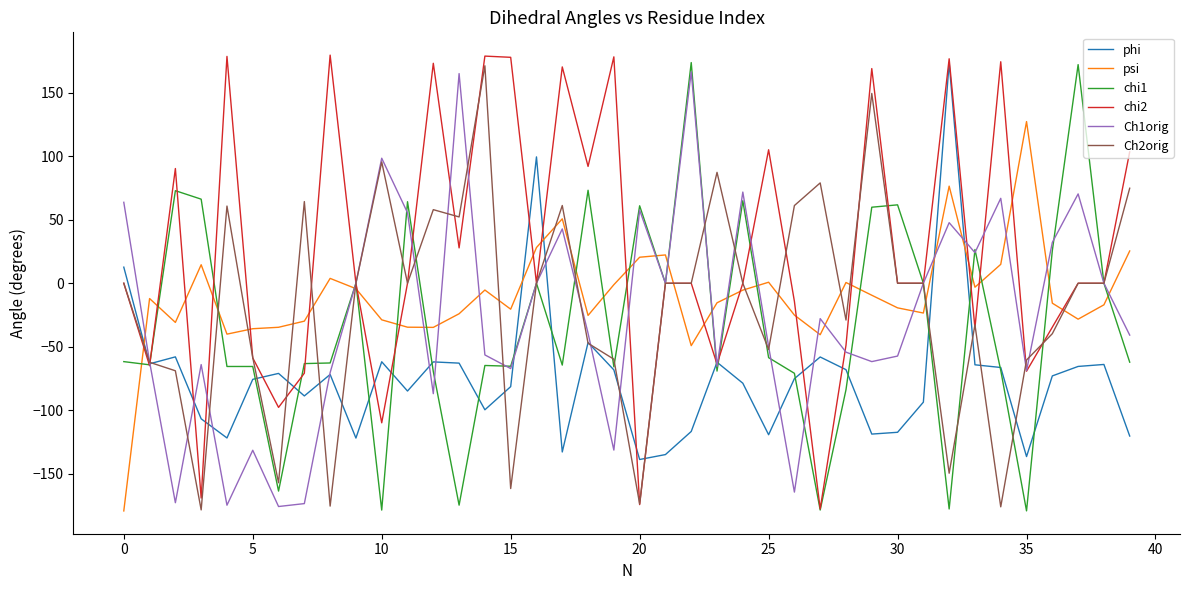

Which series has the largest total across all categories?

chi2